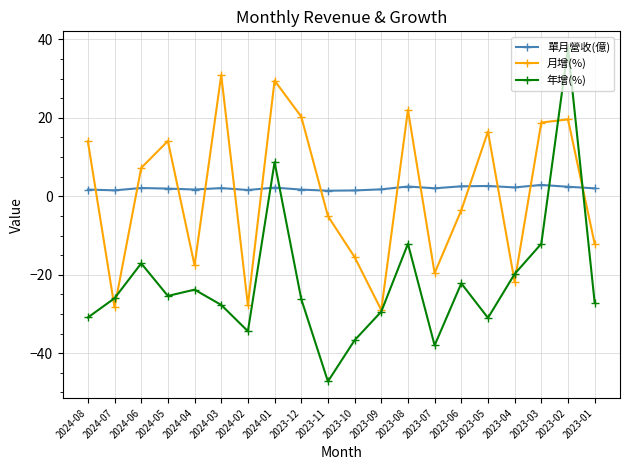

What is the highest value of the 年增(%) series?

37.8